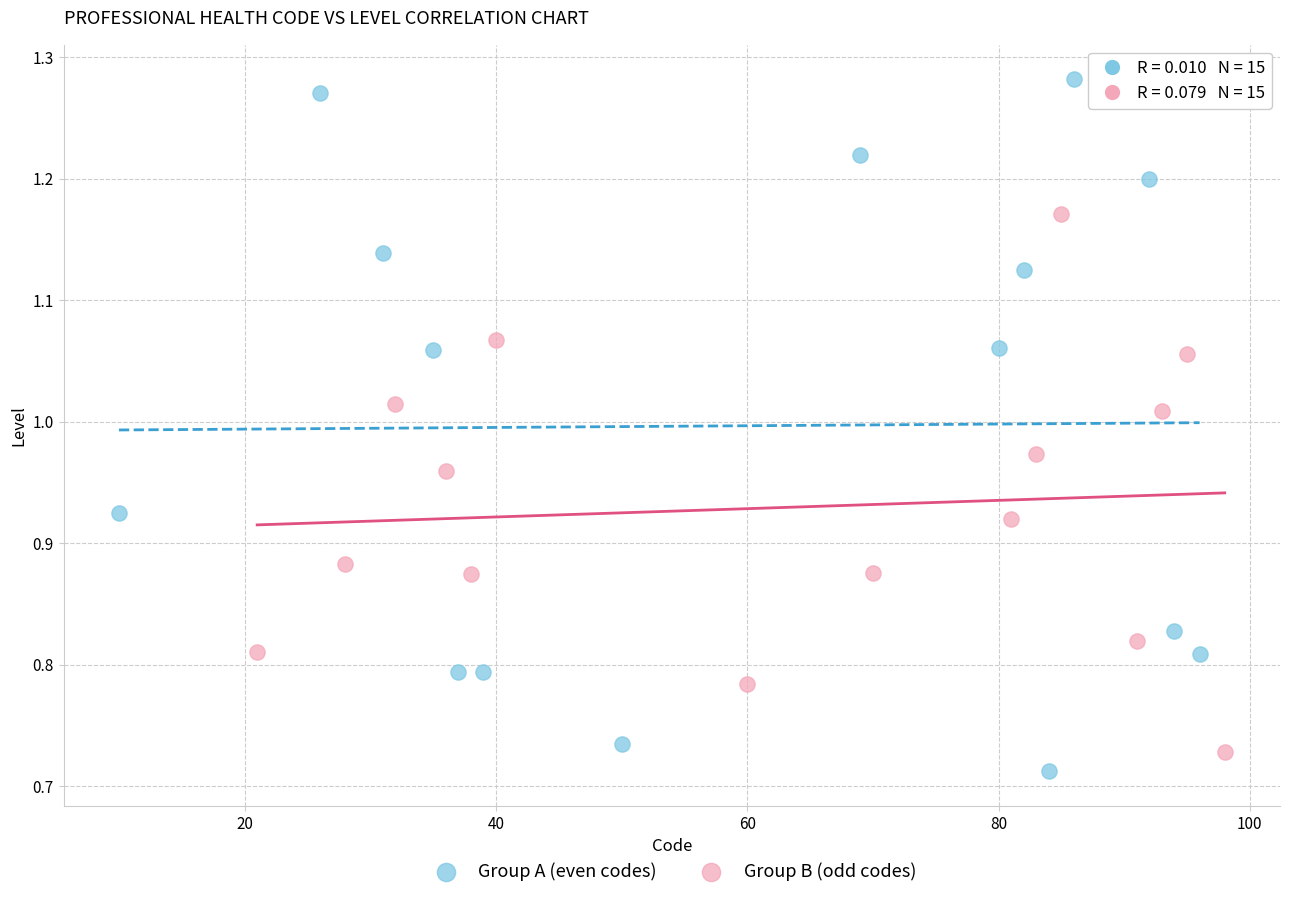

Which series has the widest spread of Y values?

Group A (even codes)